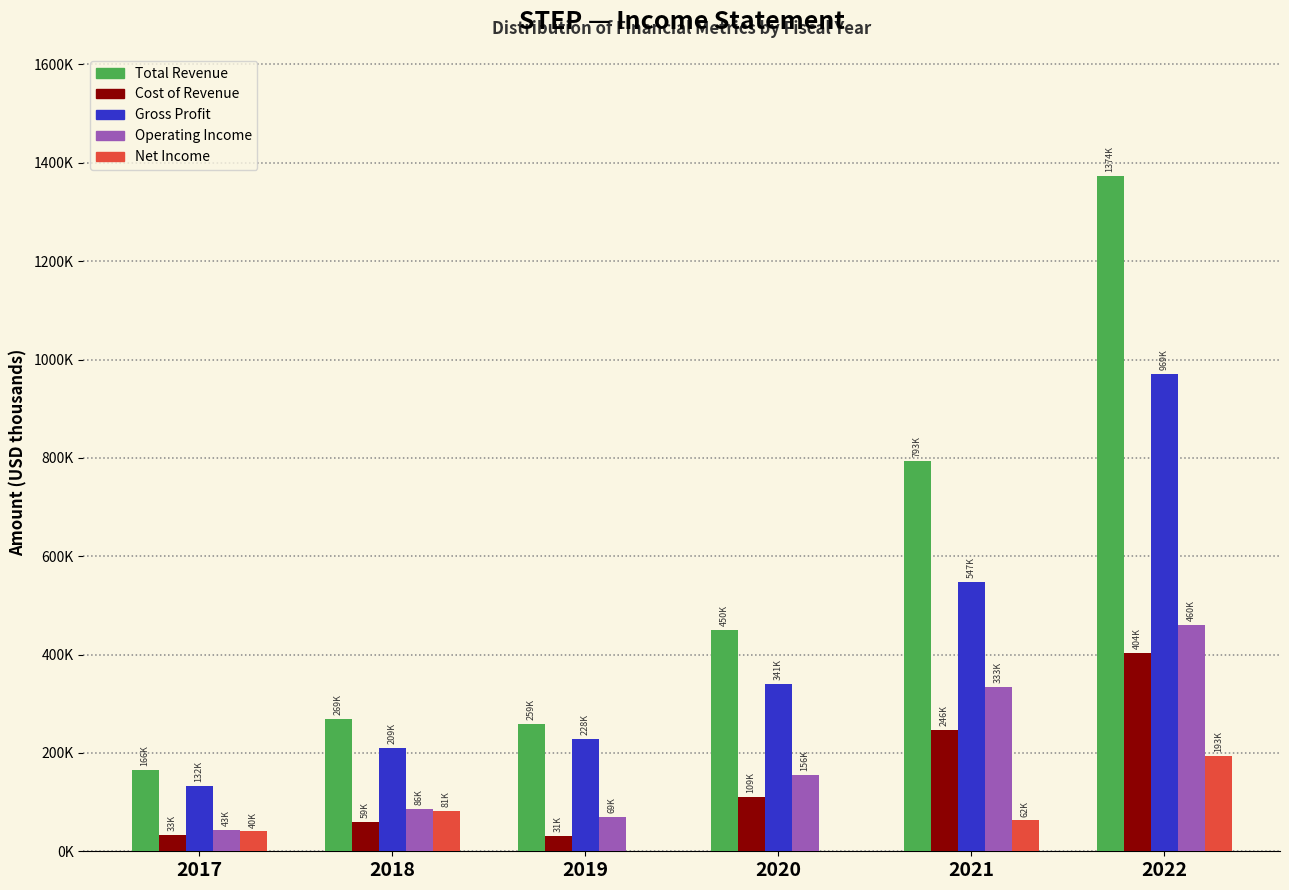

What are all the series names shown in the legend?

Total Revenue, Cost of Revenue, Gross Profit, Operating Income, Net Income